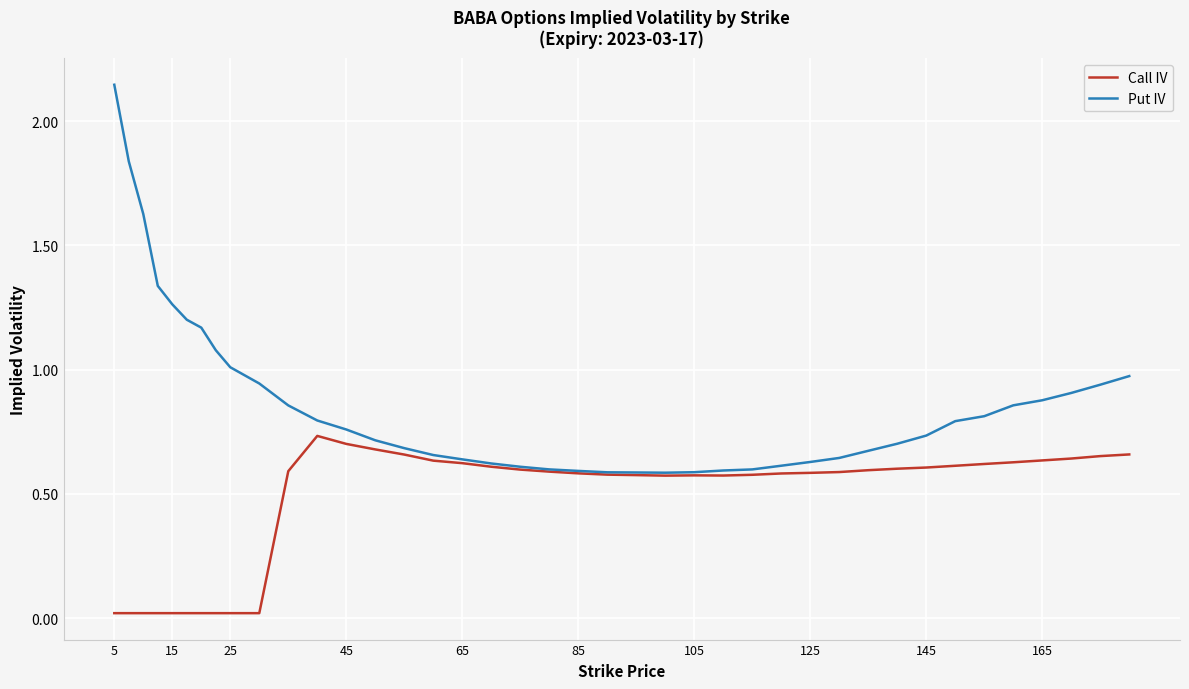

Which series has the largest range (max minus min)?

Put IV